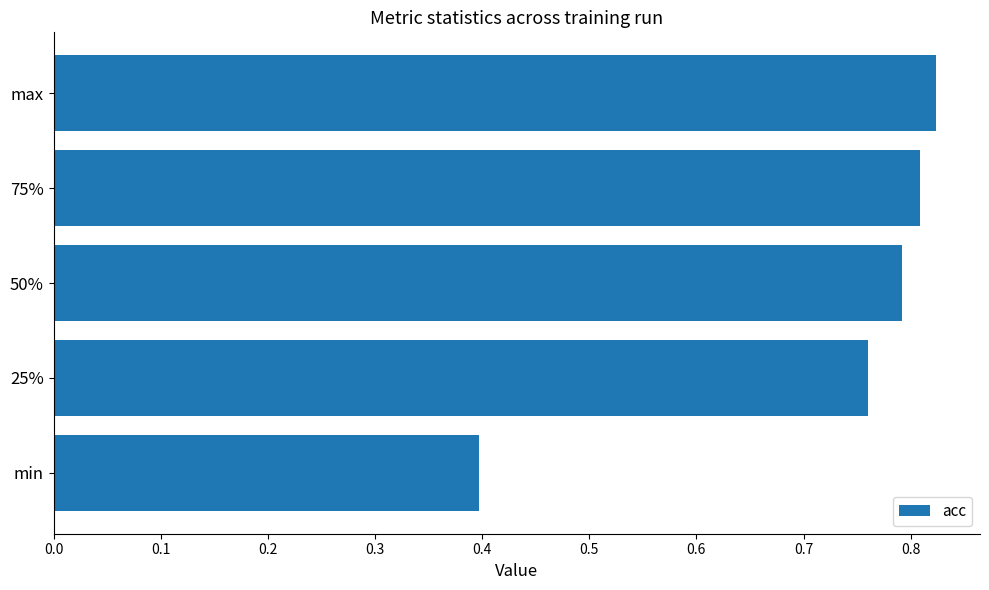

How many values are between 0 and 1?

5